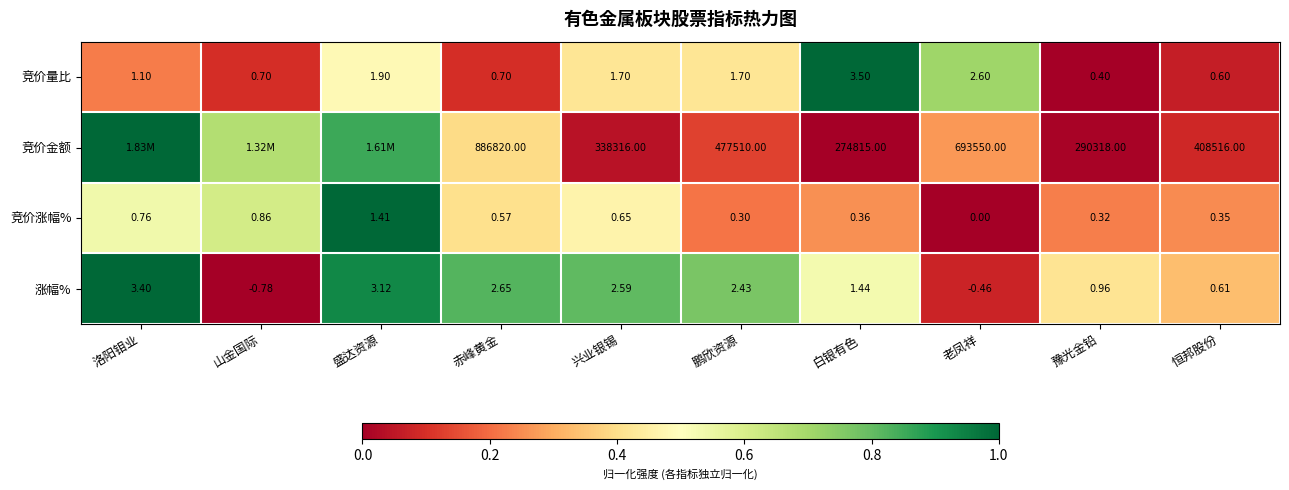

List the labels in order of 竞价涨幅% value, largest first.

盛达资源, 山金国际, 洛阳钼业, 兴业银锡, 赤峰黄金, 白银有色, 恒邦股份, 豫光金铅, 鹏欣资源, 老凤祥